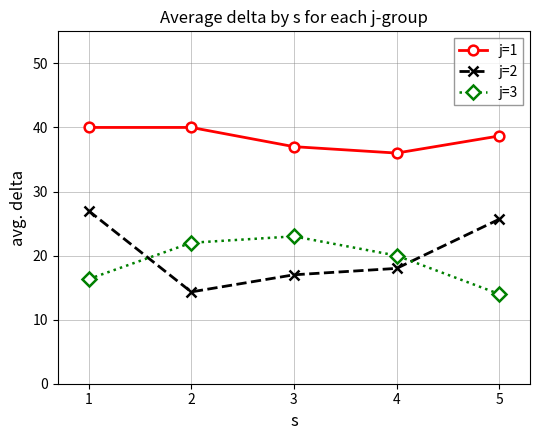

What is the smallest value displayed?

14.0